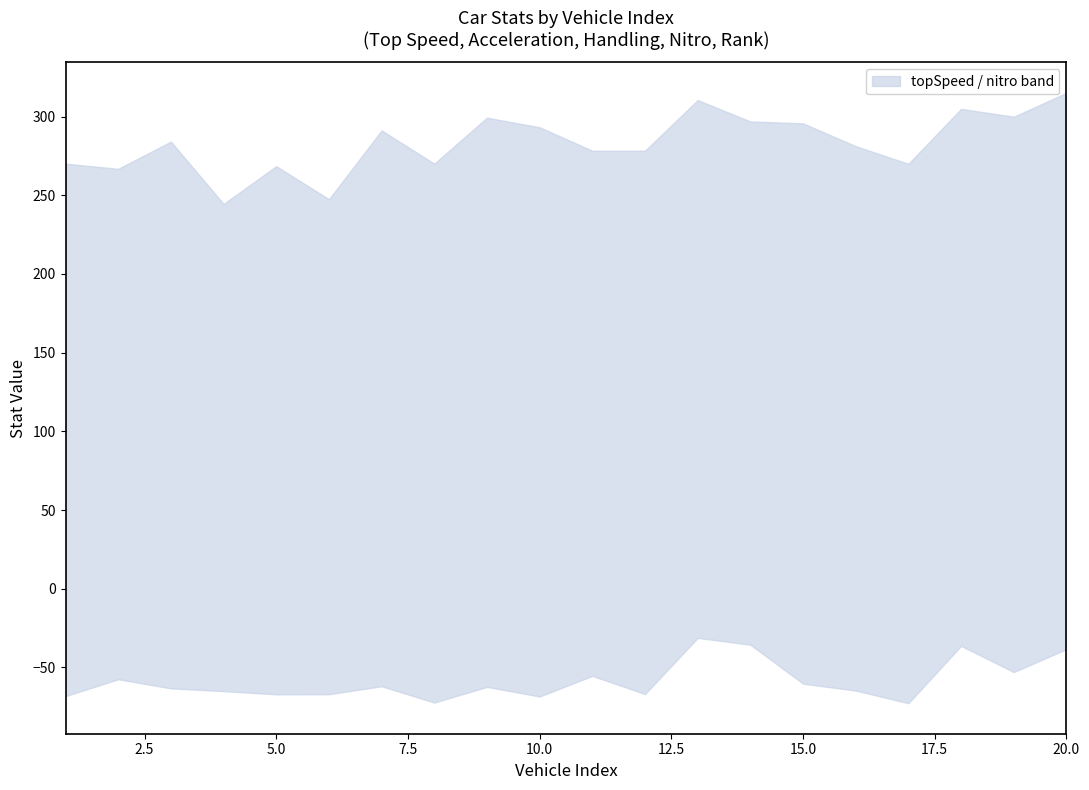

True or false: rank and acceleration intersect in this chart.

False